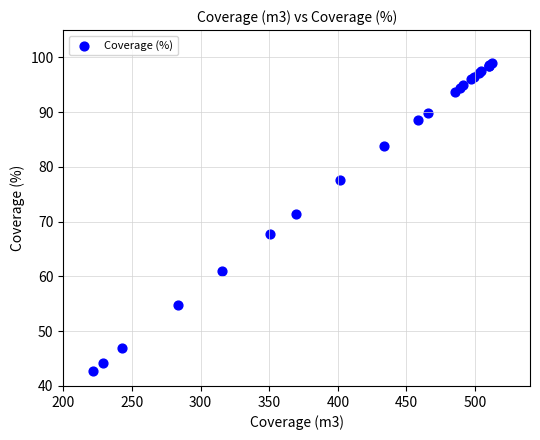

What Y value in the scatter plot is closest to 70?

71.4